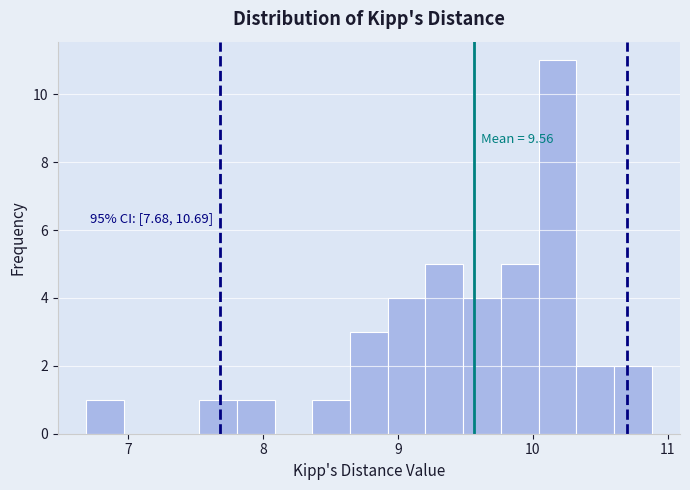

Around what value on the x-axis is the tallest bar? Give the approximate position of its centre, as read against the axis.

10.2